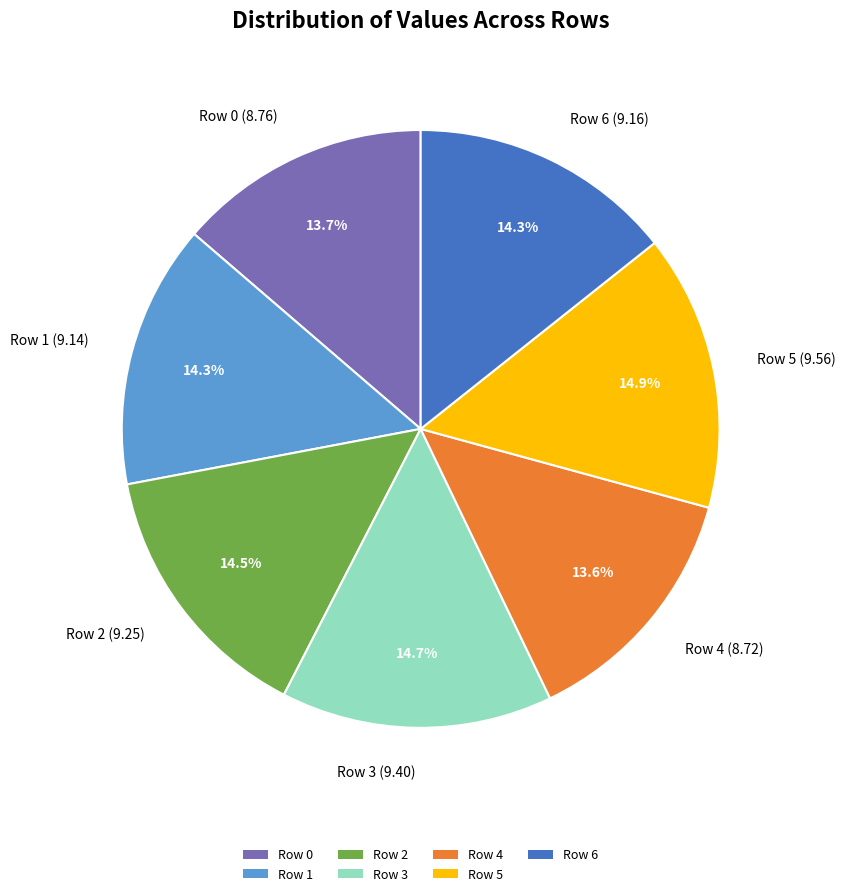

Is Row 1 the majority of the pie?

No